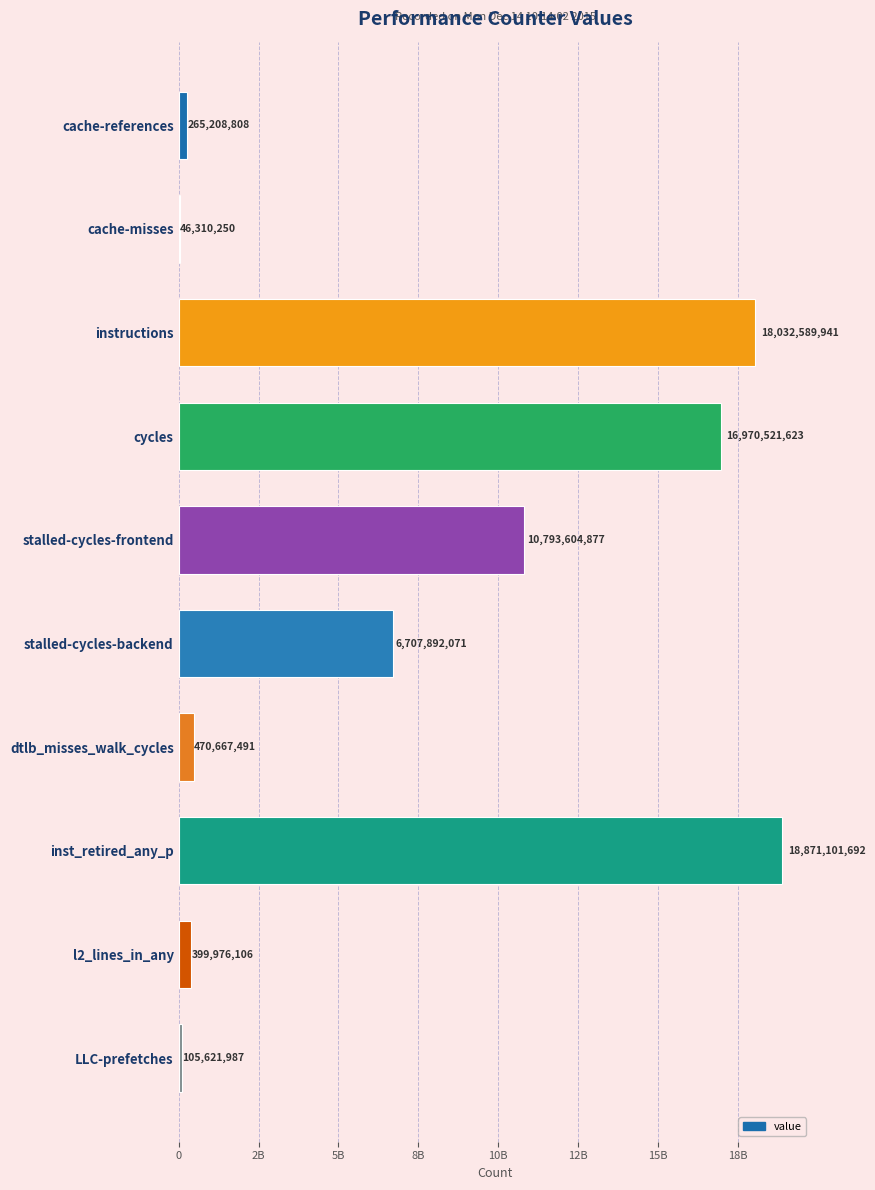

What is the minimum value shown in the chart?

46310250